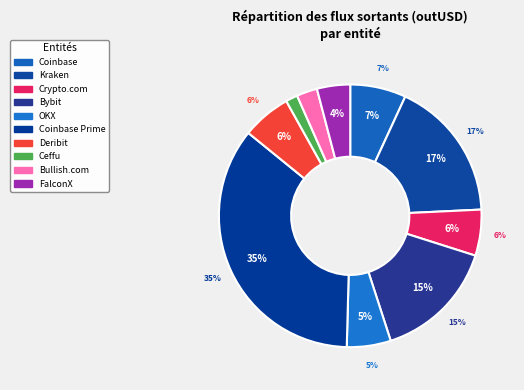

Does Kraken account for over 50% of the chart?

No